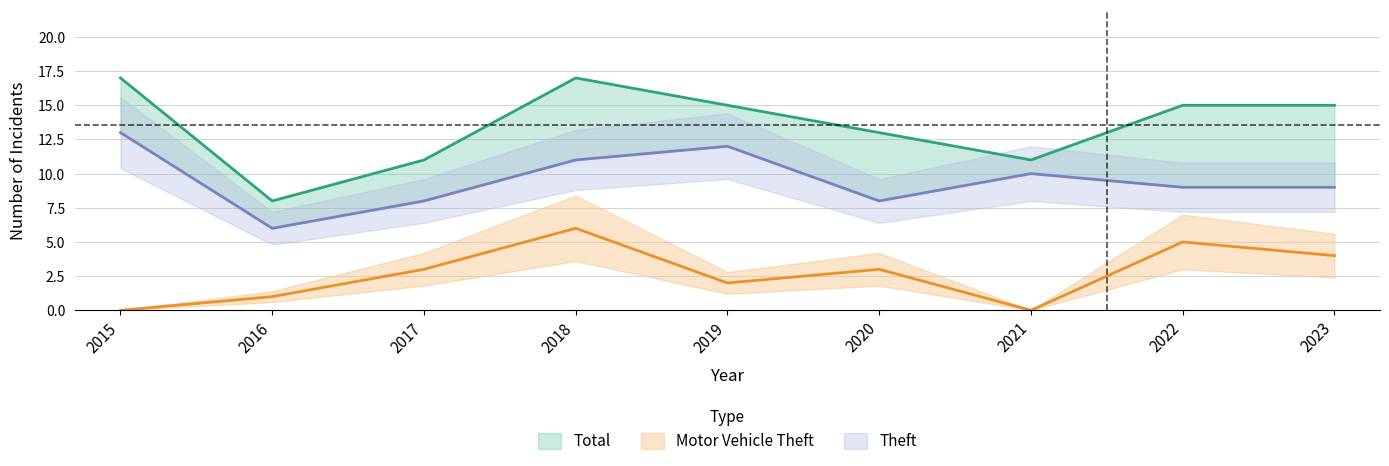

At 2023, list the series in order from smallest to largest.

Motor Vehicle Theft, Theft, Total